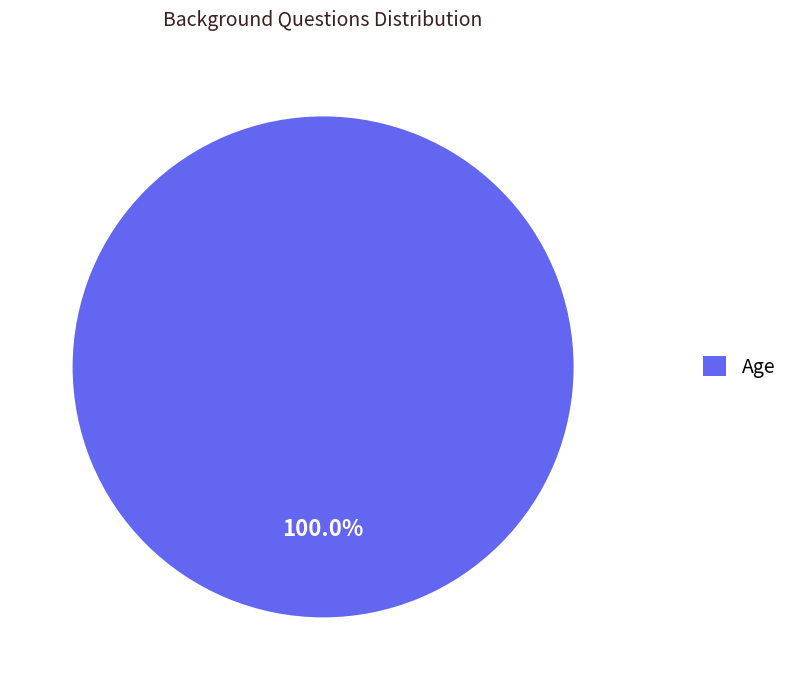

Count the number of slices in the pie.

1